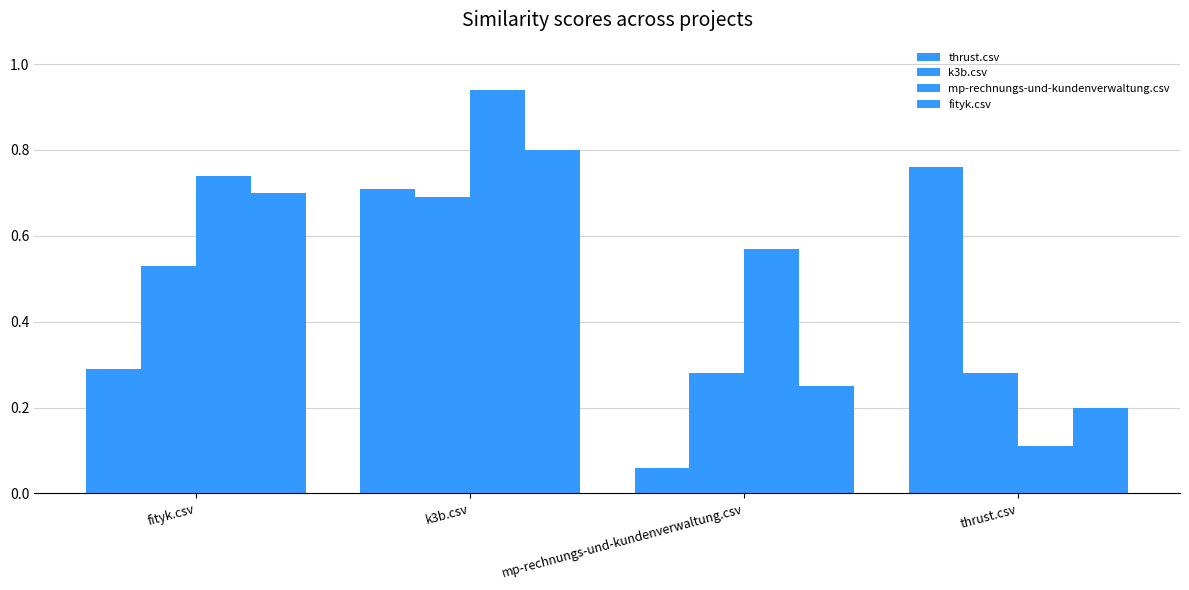

How many data points does each series have?

4